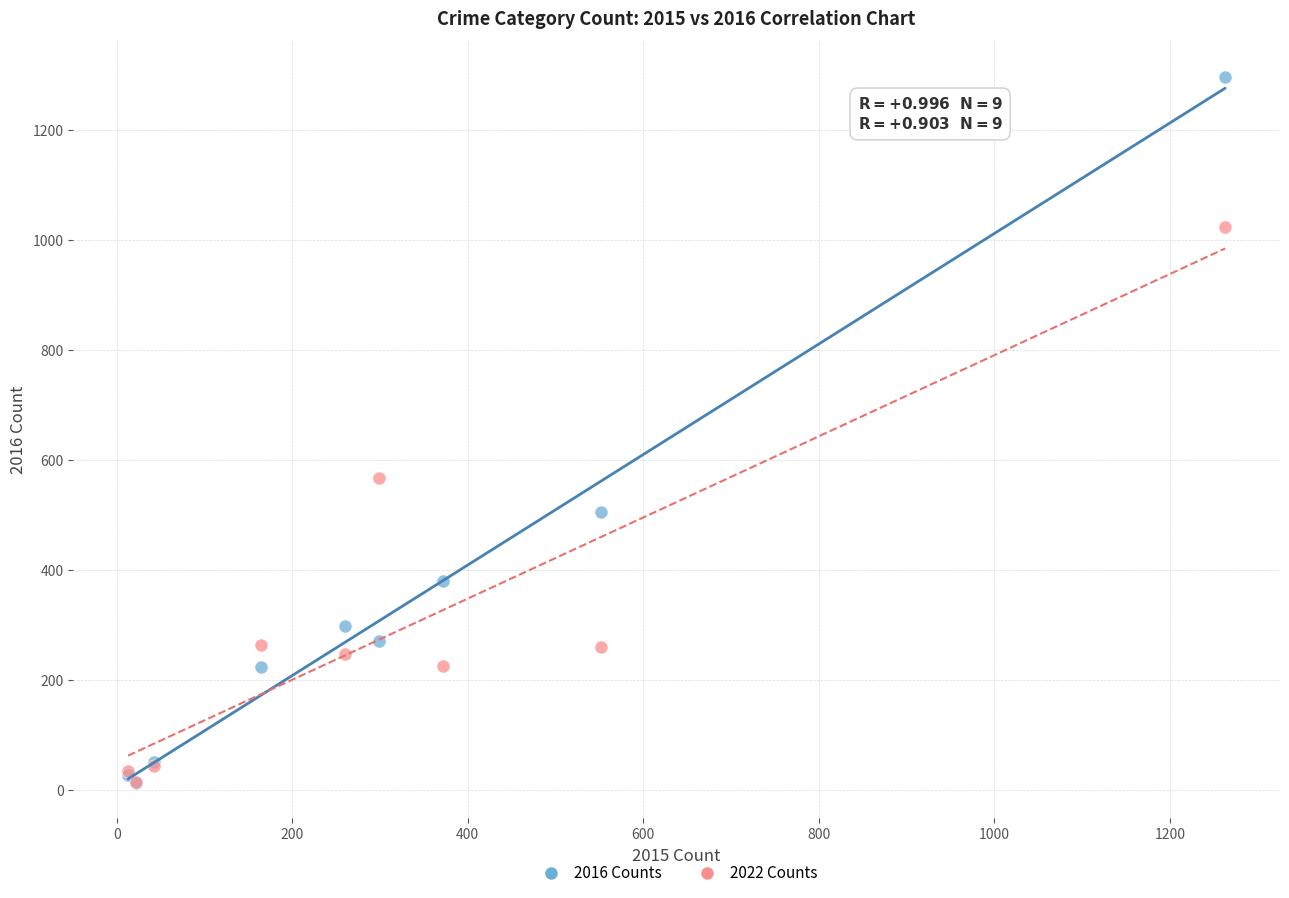

Across all series, what Y value is closest to 655?

567